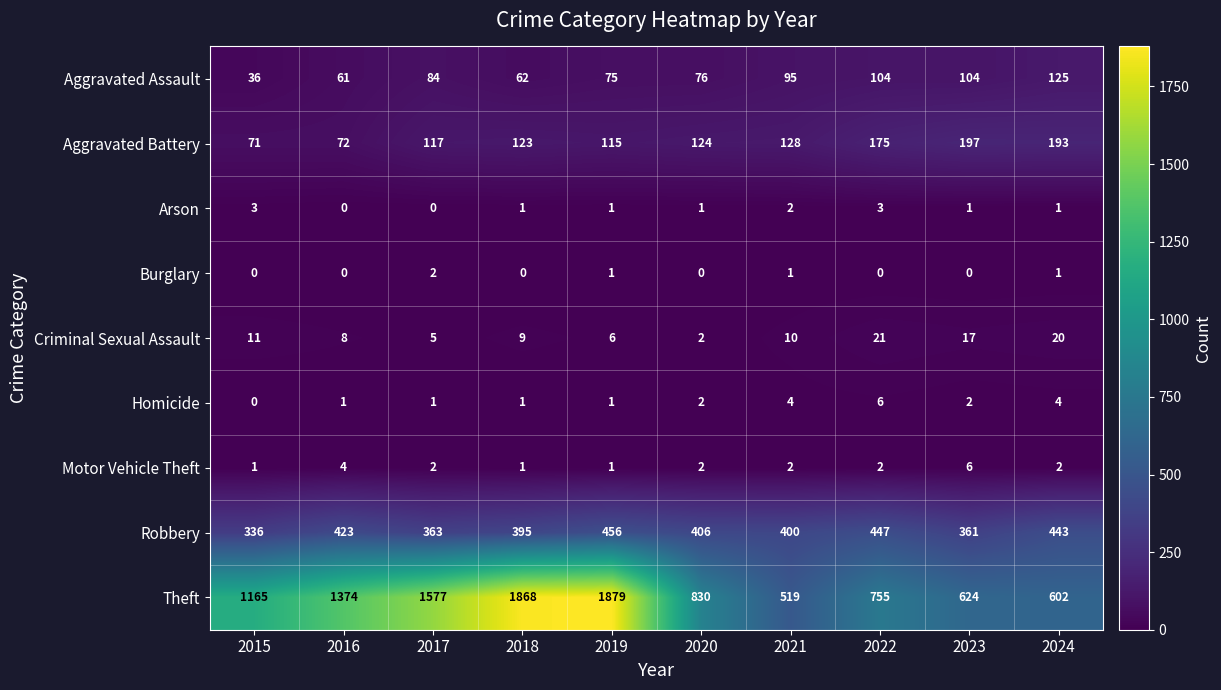

Which series has the largest total across all categories?

Theft